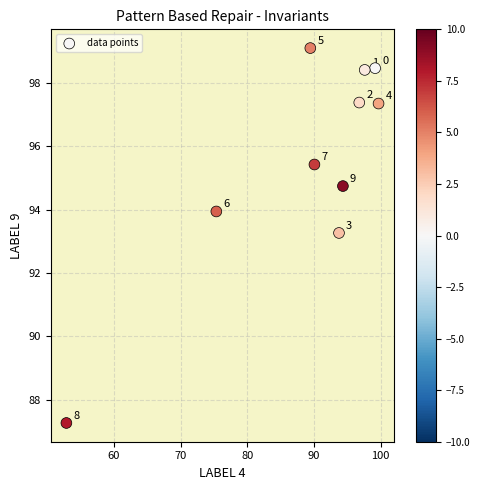

What is the range of Y values (max minus min)?

11.8